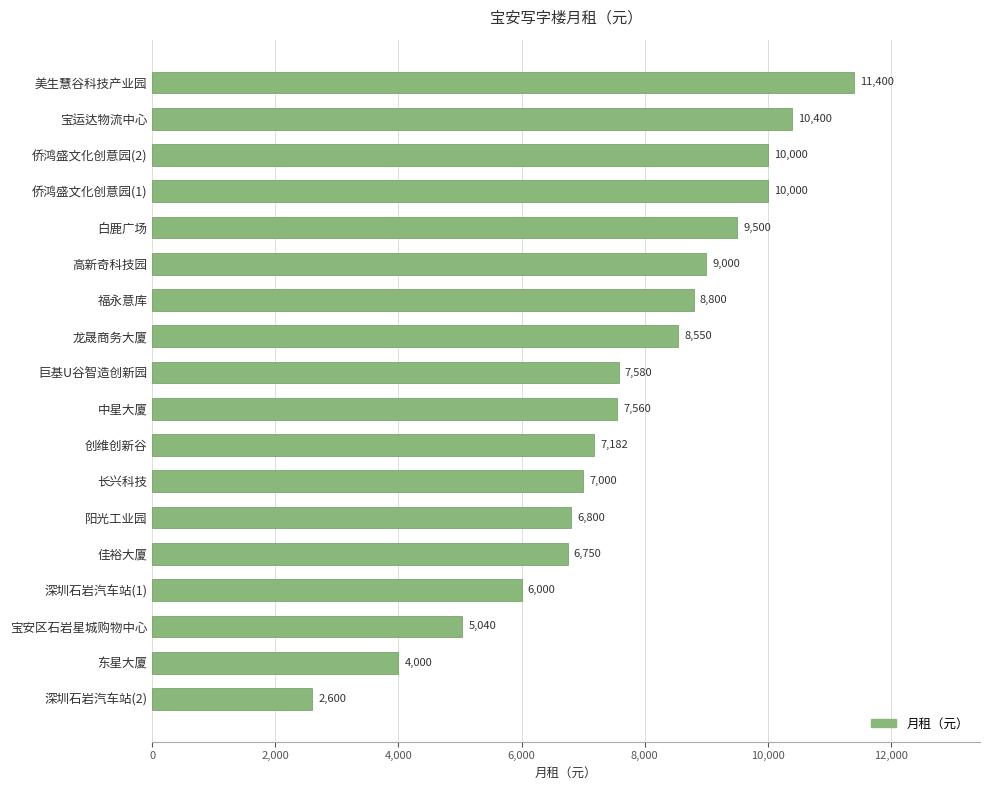

At which label is the value closest to 7000?

长兴科技